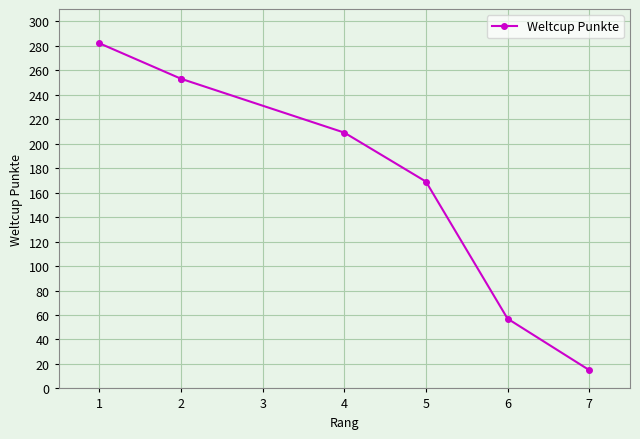

How many categories are shown in the chart?

7